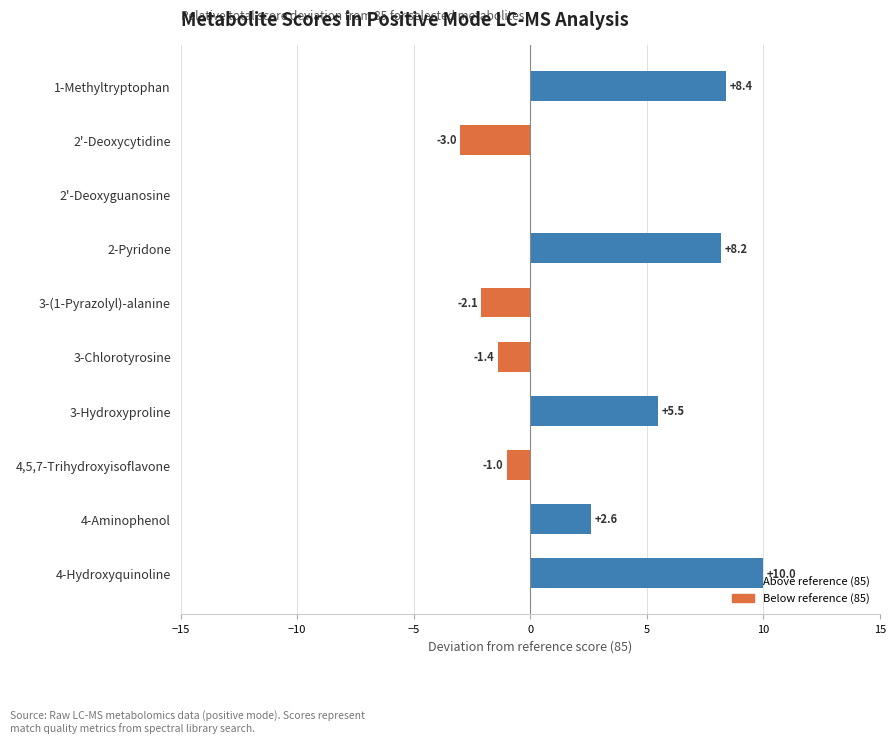

What is the maximum value shown in the chart?

10.0